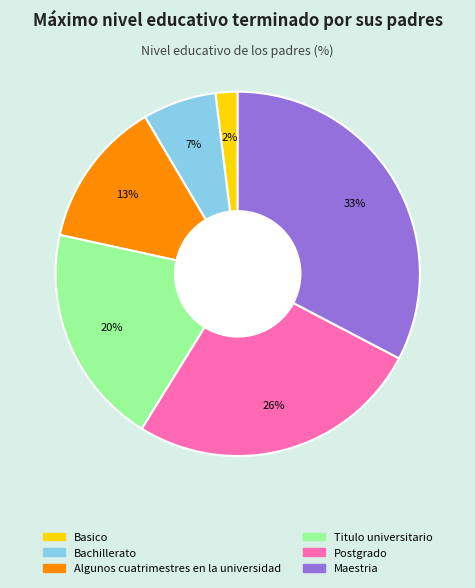

Between Bachillerato and Basico, which is larger?

Bachillerato